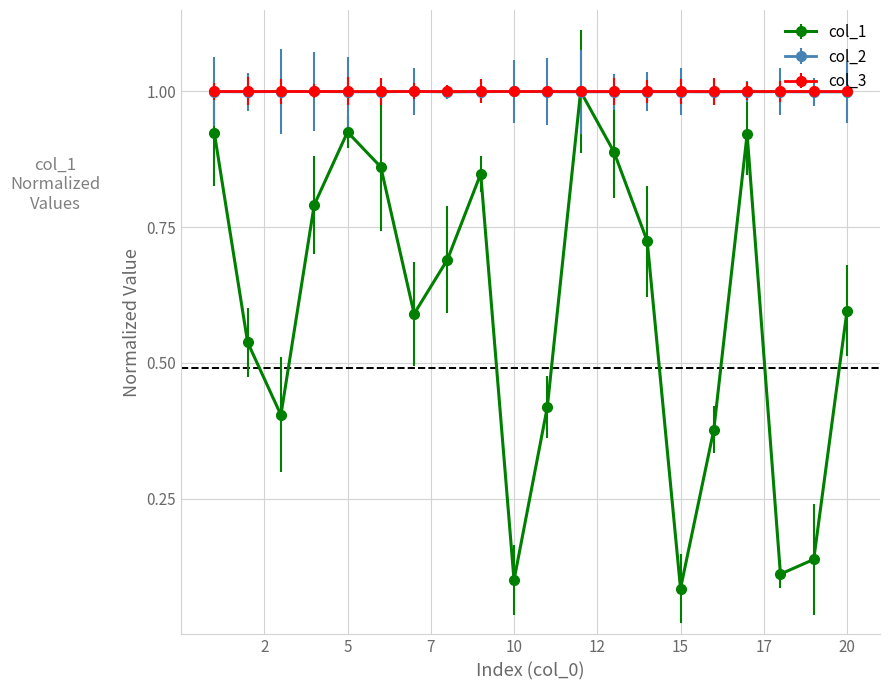

At how many categories does at least one series exceed 0?

20